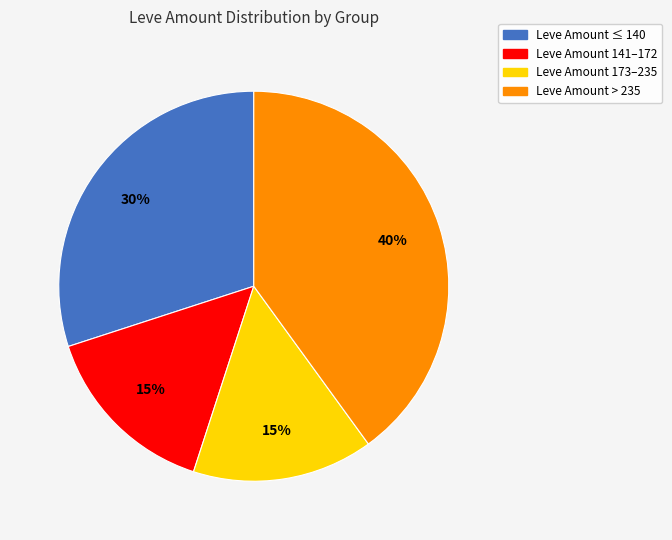

To the nearest percent, what is the average slice percentage?

25%